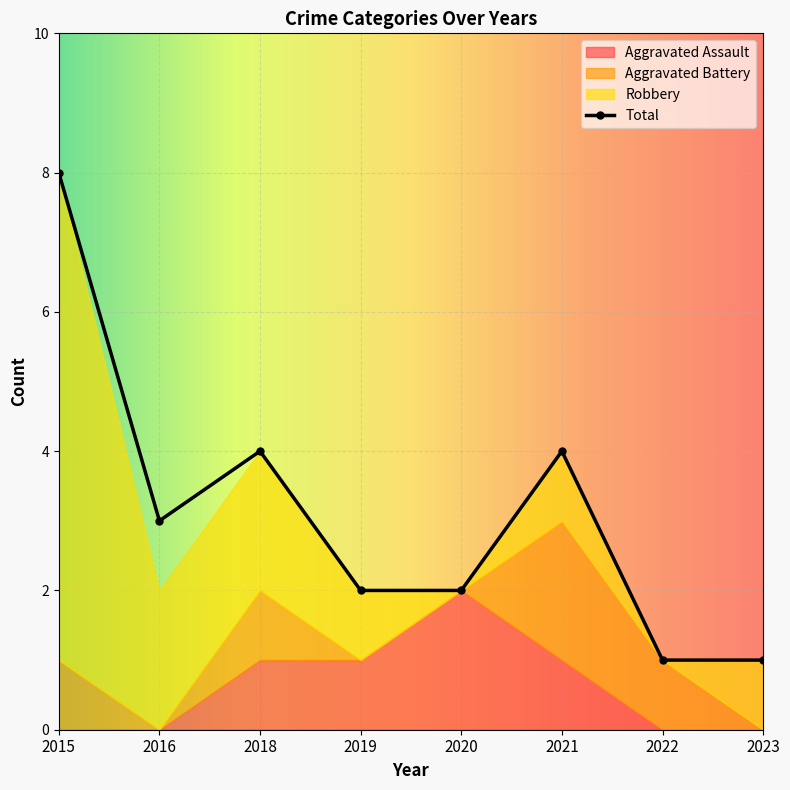

What is the spread (max minus min) of values at 2020?

2